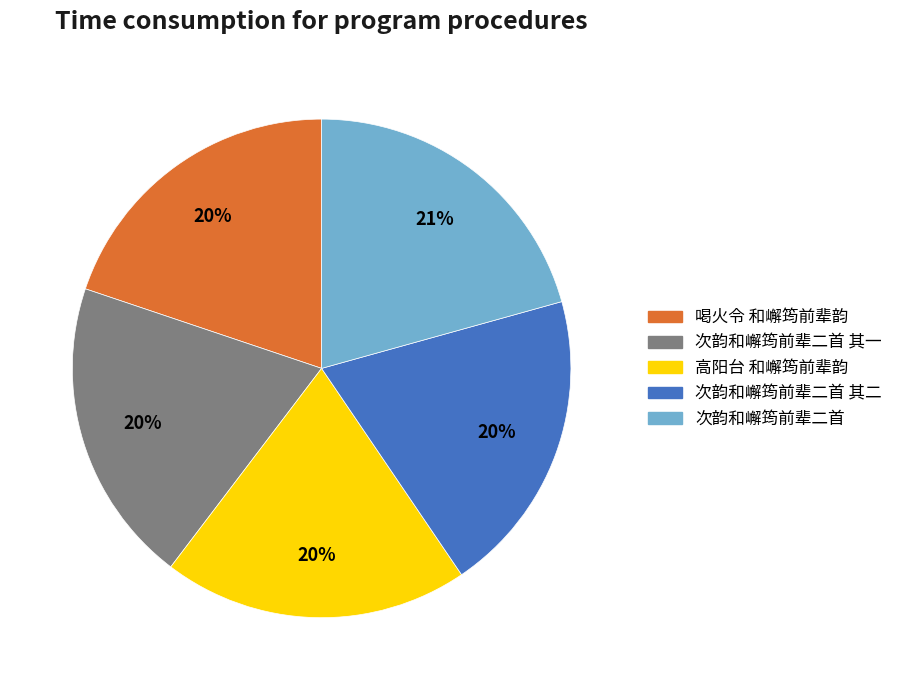

How many segments does this pie chart have?

5